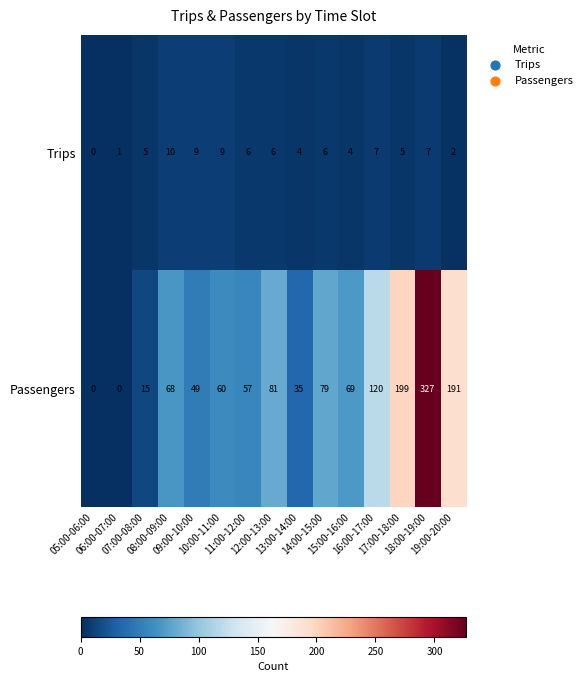

Rank the series by their average value, from lowest to highest.

Trips, Passengers